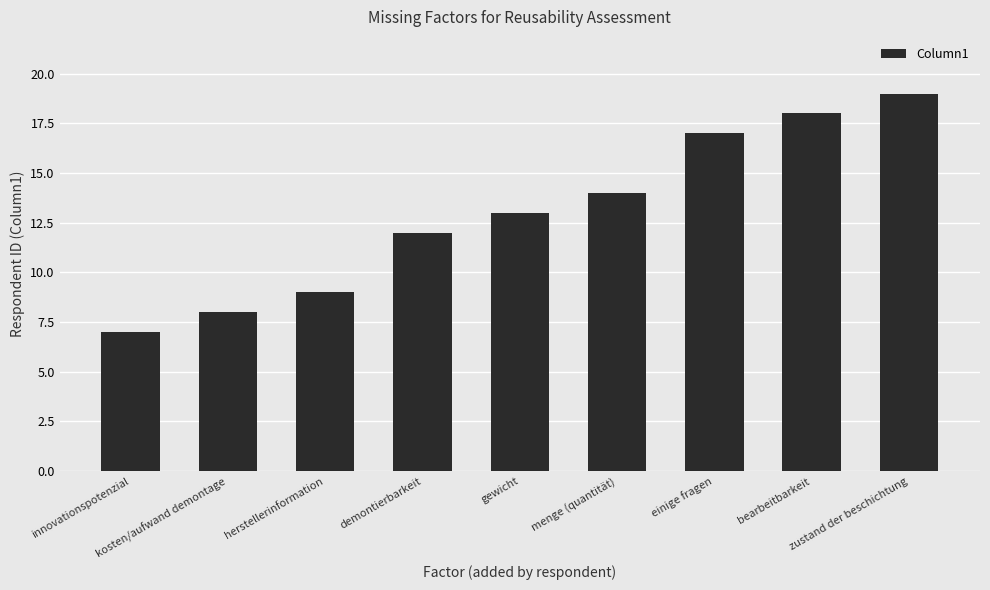

What is the sum of the values at kosten/aufwand demontage and bearbeitbarkeit?

26